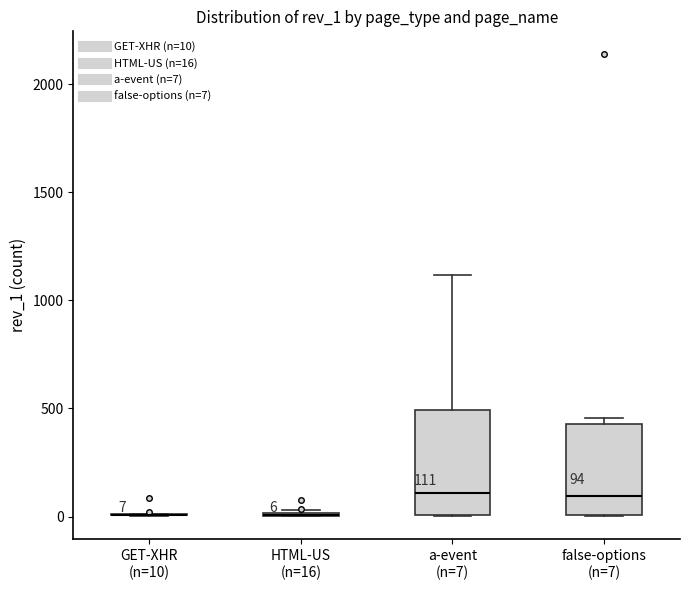

Comparing the boxes themselves (not the whiskers), which one is the tallest?

a-event (n=7)